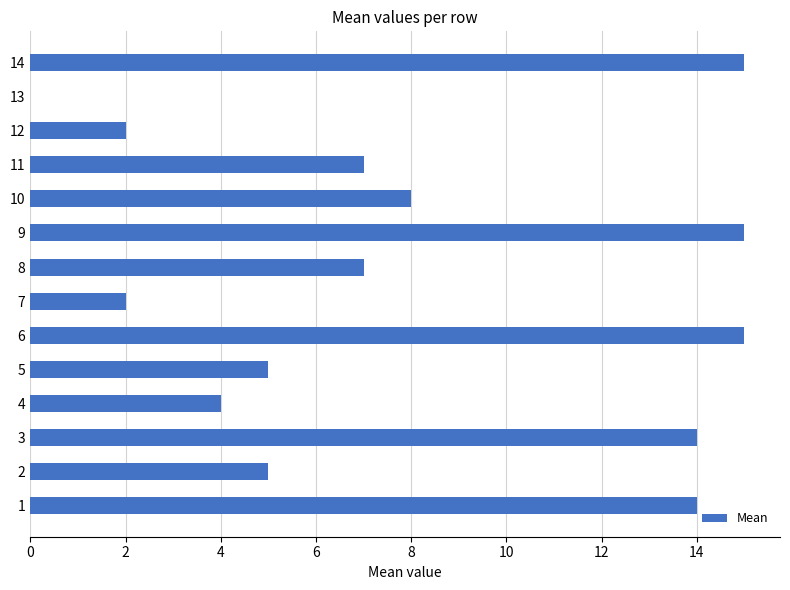

What is the ratio of the value at 10 to the value at 14?

0.5